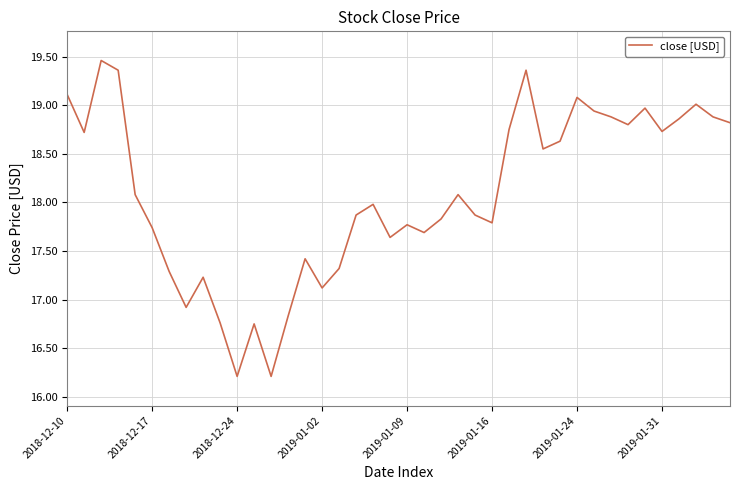

How many interior local valleys (lower than both neighbors) does the data have?

11